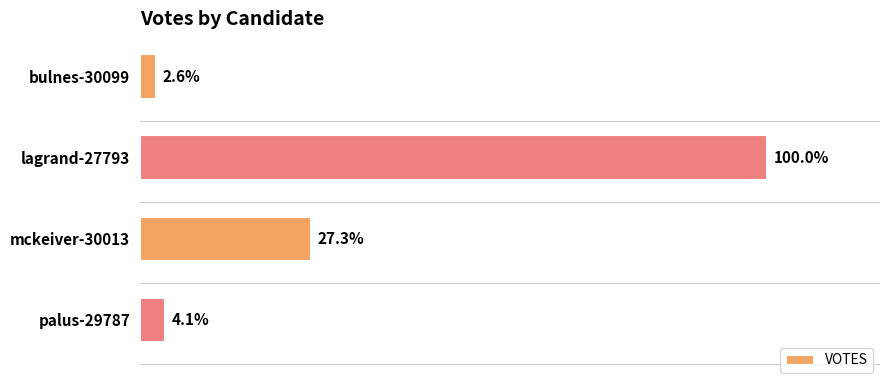

Does the chart contain any negative values?

No